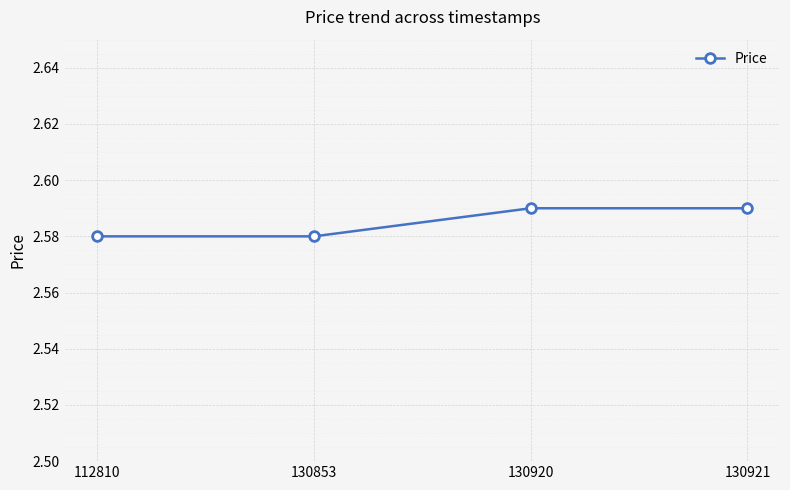

What is the ratio of the value at 130853 to the value at 130920?

1.0